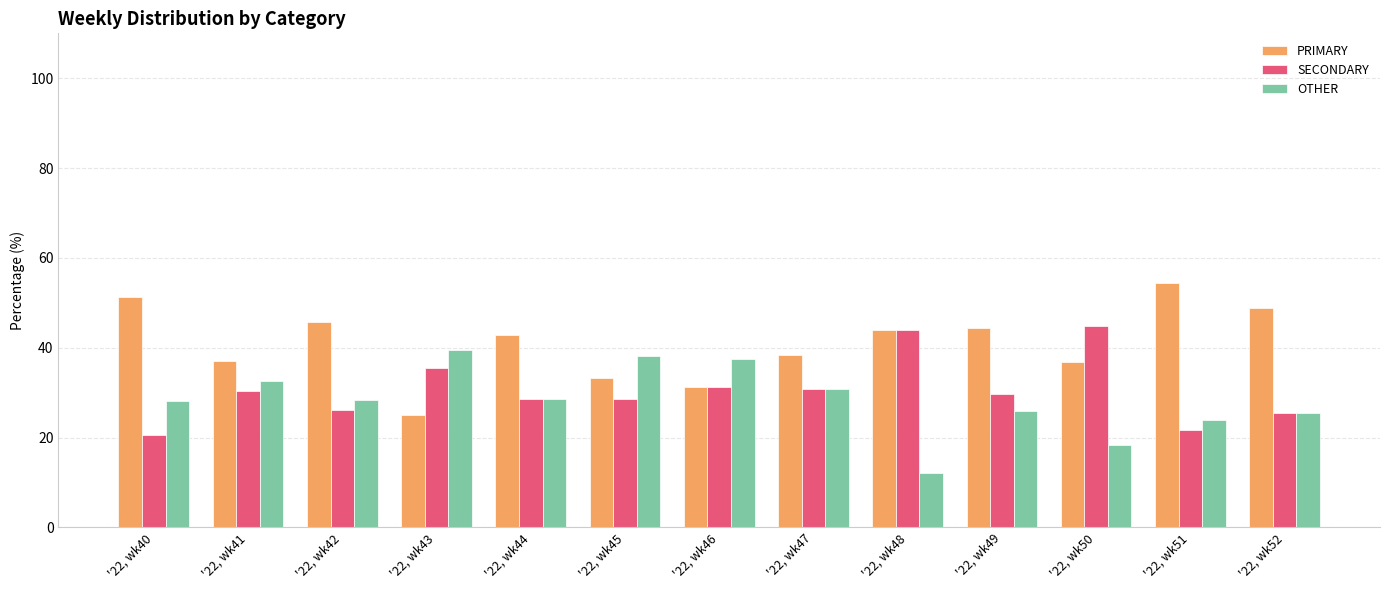

What is the sum of the OTHER values at '22, wk48 and '22, wk45?

50.1